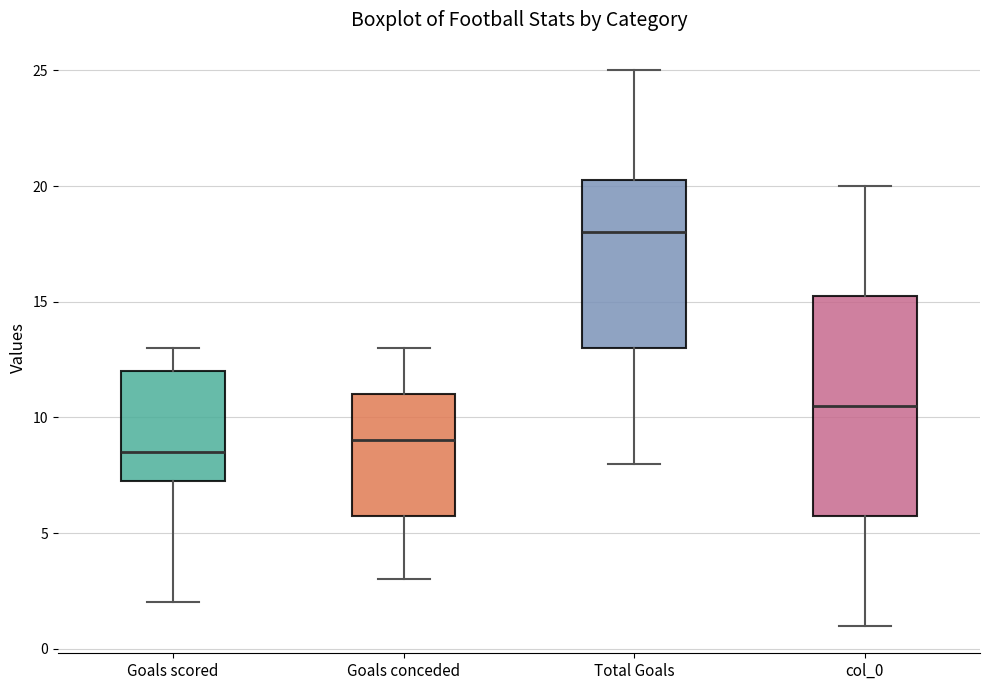

Reading left to right, transcribe this box plot: for each box, give where its median line is, the range the box spans, and where its two whiskers end, as read against the y-axis. The values are not printed on the chart, so give them approximately, as read against the axis.

Goals scored: median 8.5, box 7.5 to 12.0, whiskers 2.0 to 13.0
Goals conceded: median 9.0, box 6.0 to 11.0, whiskers 3.0 to 13.0
Total Goals: median 18.0, box 13.0 to 20.5, whiskers 8.0 to 25.0
col_0: median 10.5, box 6.0 to 15.5, whiskers 1.0 to 20.0